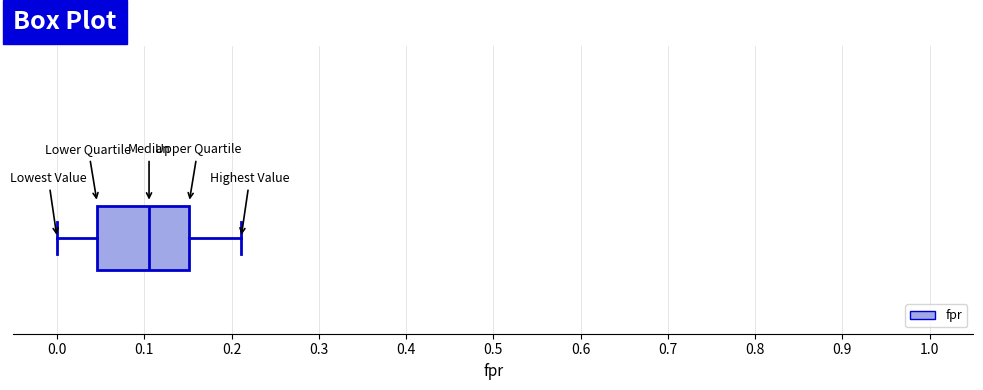

Where does the median line of the box sit on the x-axis? The values are not printed on the chart, so give them approximately, as read against the axis.

0.11